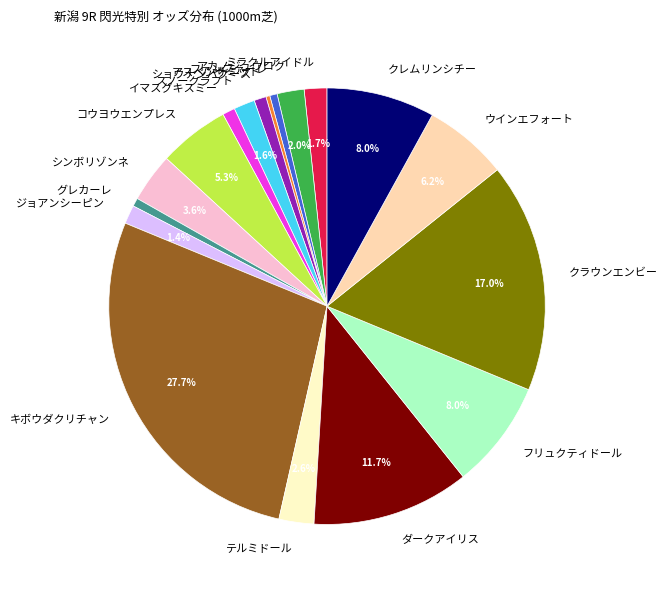

How many slices are in this pie chart?

18